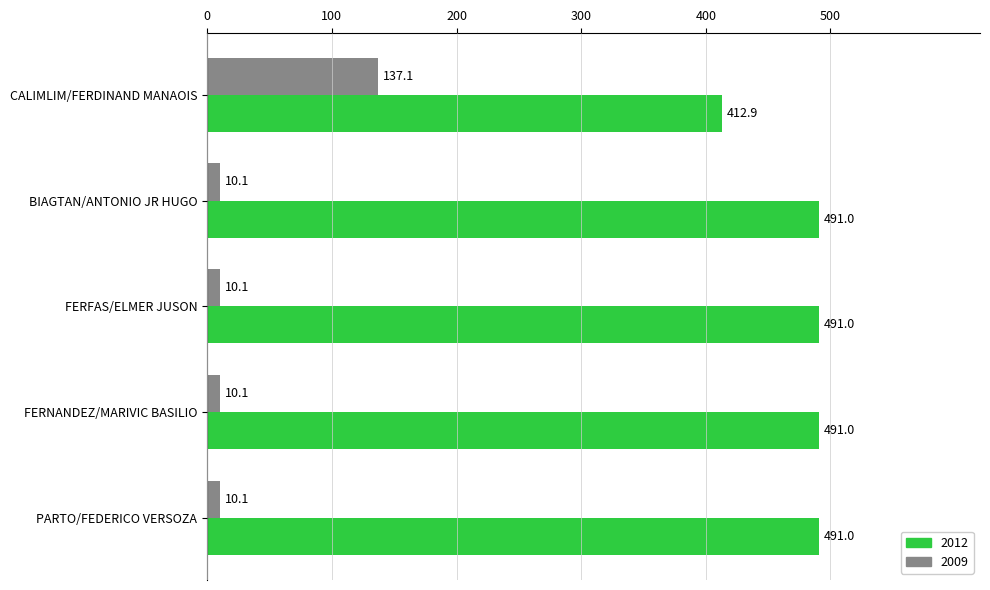

Rank the series by their maximum value, from lowest to highest.

2009, 2012